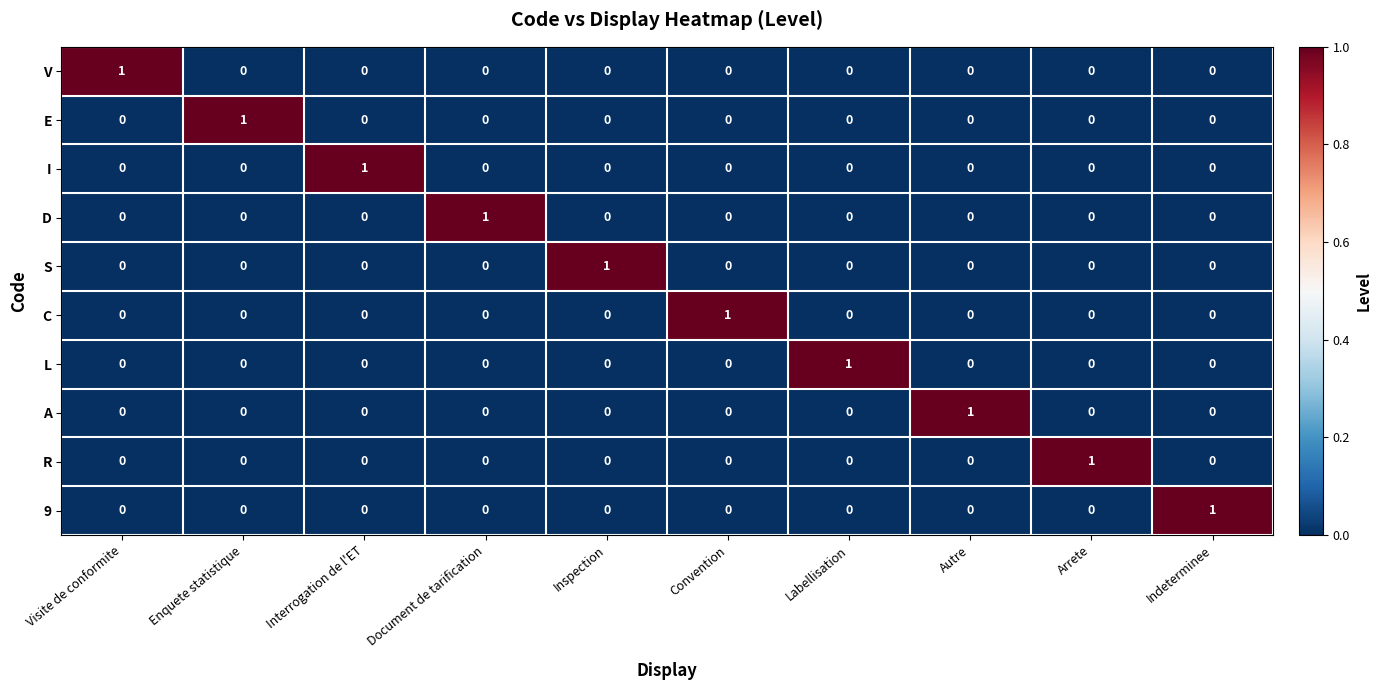

Count the R values in the range 0 to 1.

10